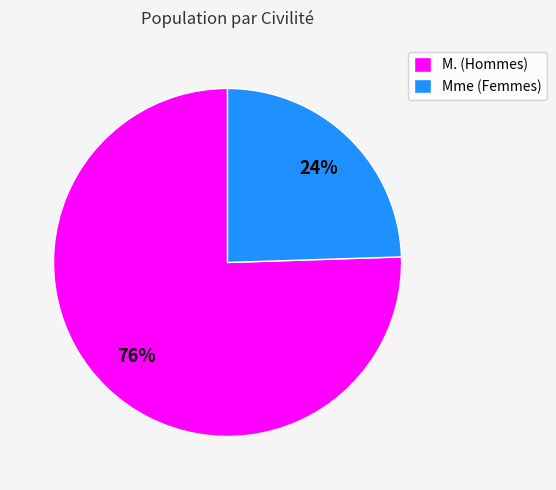

What percentage is the M. slice, to the nearest percent?

76%